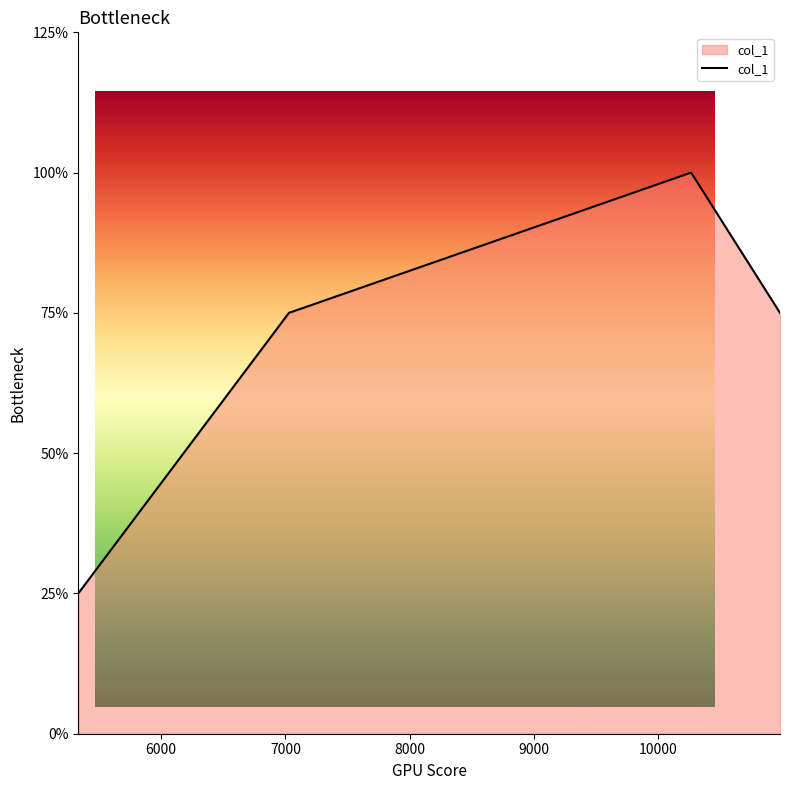

True or false: the data has more than 0 interior local peaks.

True